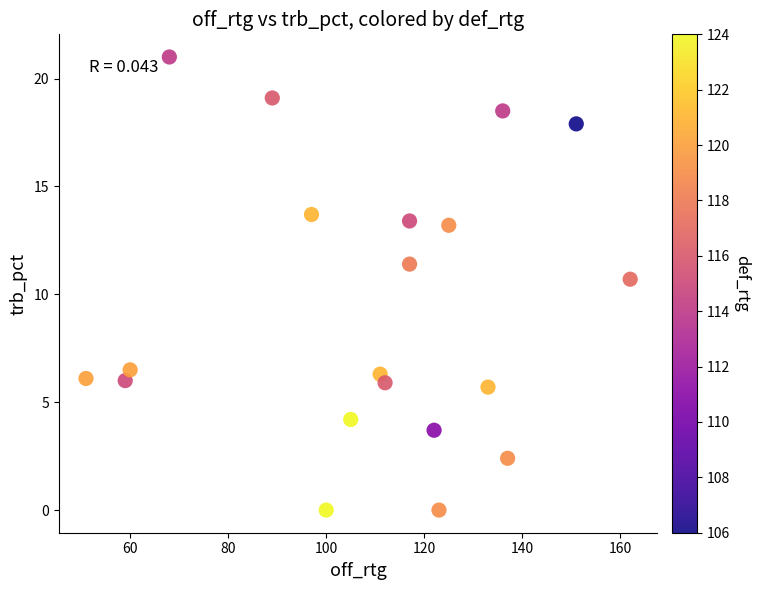

What Y value in the scatter plot is closest to 10?

10.7